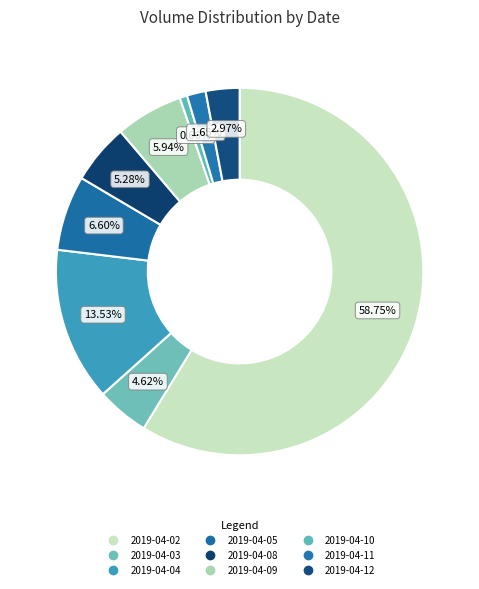

How many slices are in this pie chart?

9